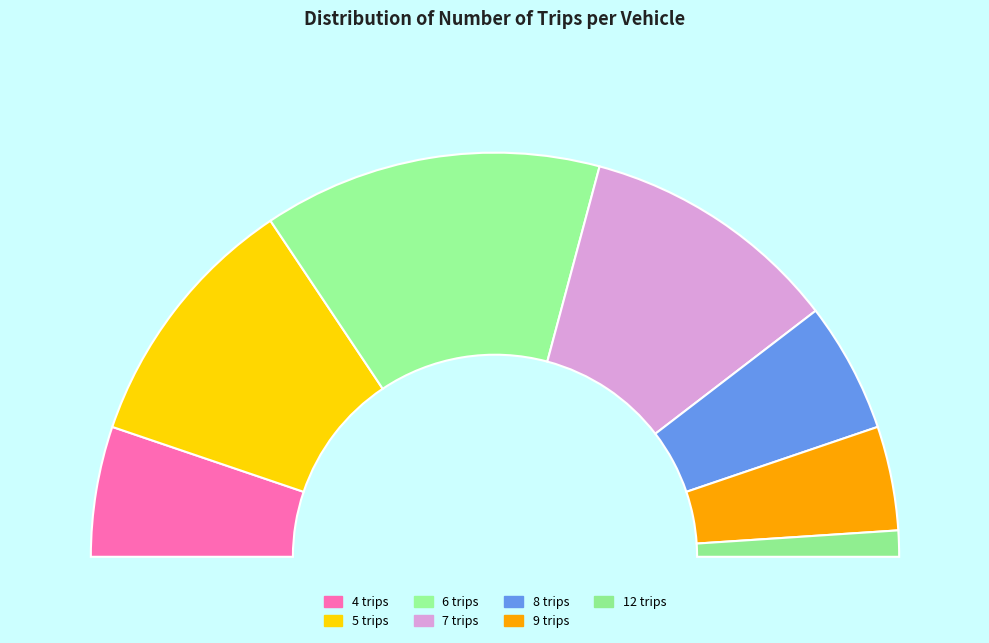

To the nearest percent, what portion does 7 trips represent?

21%